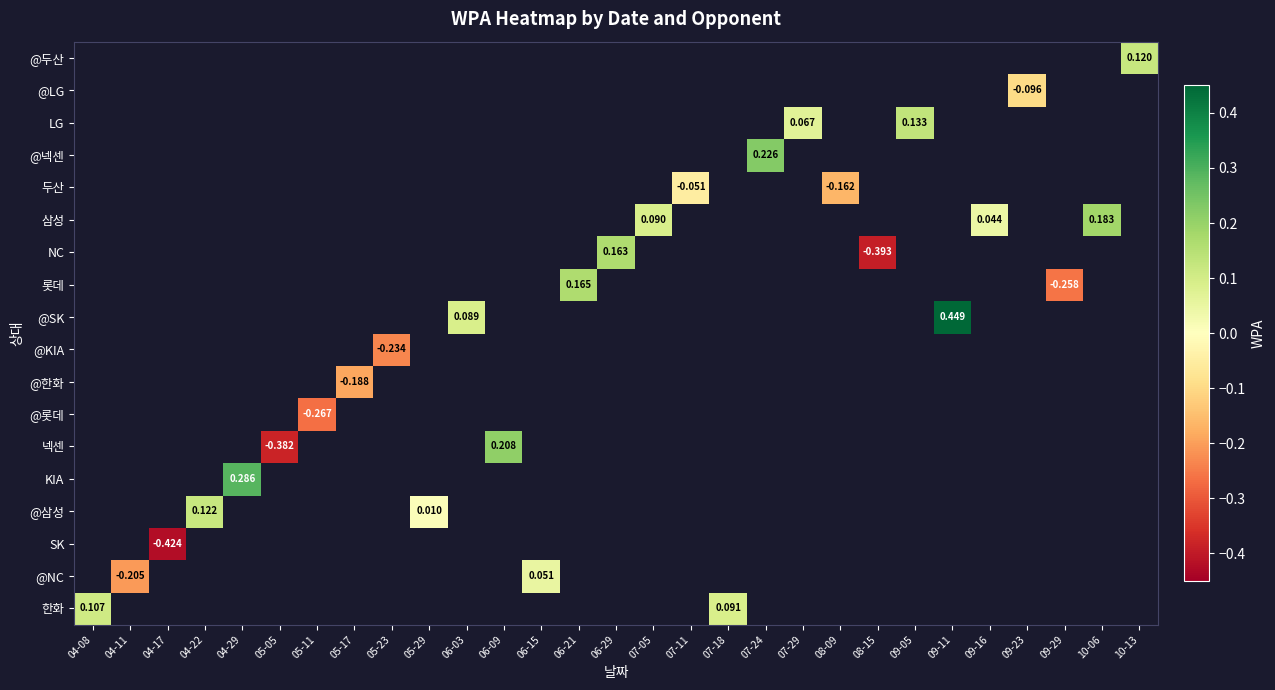

Which label corresponds to the largest value in the chart?

09-11